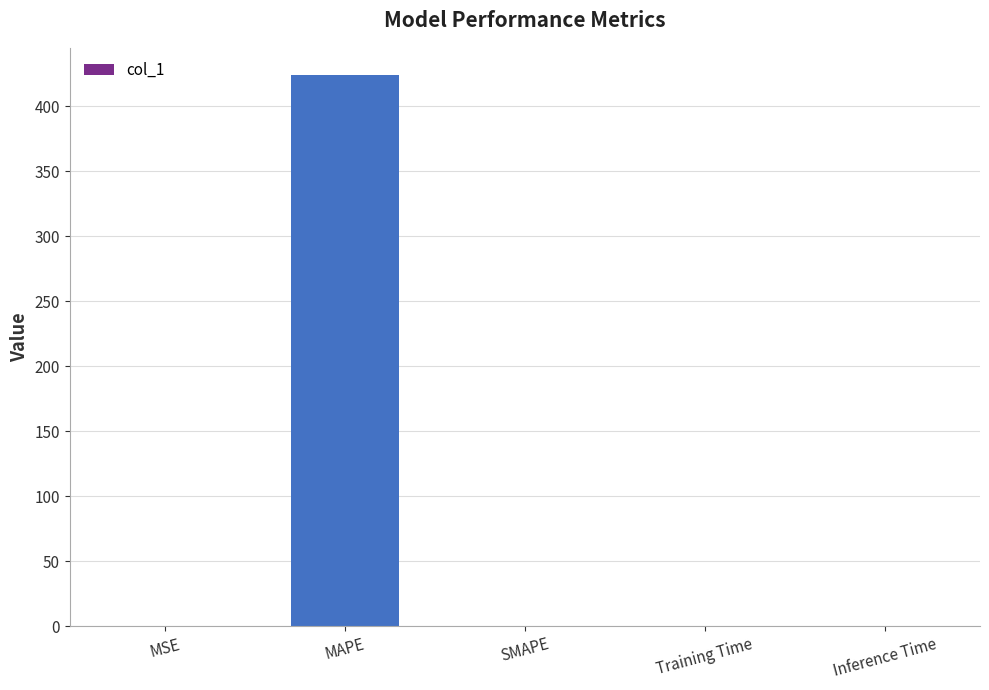

What is the sum of all values?

423.7